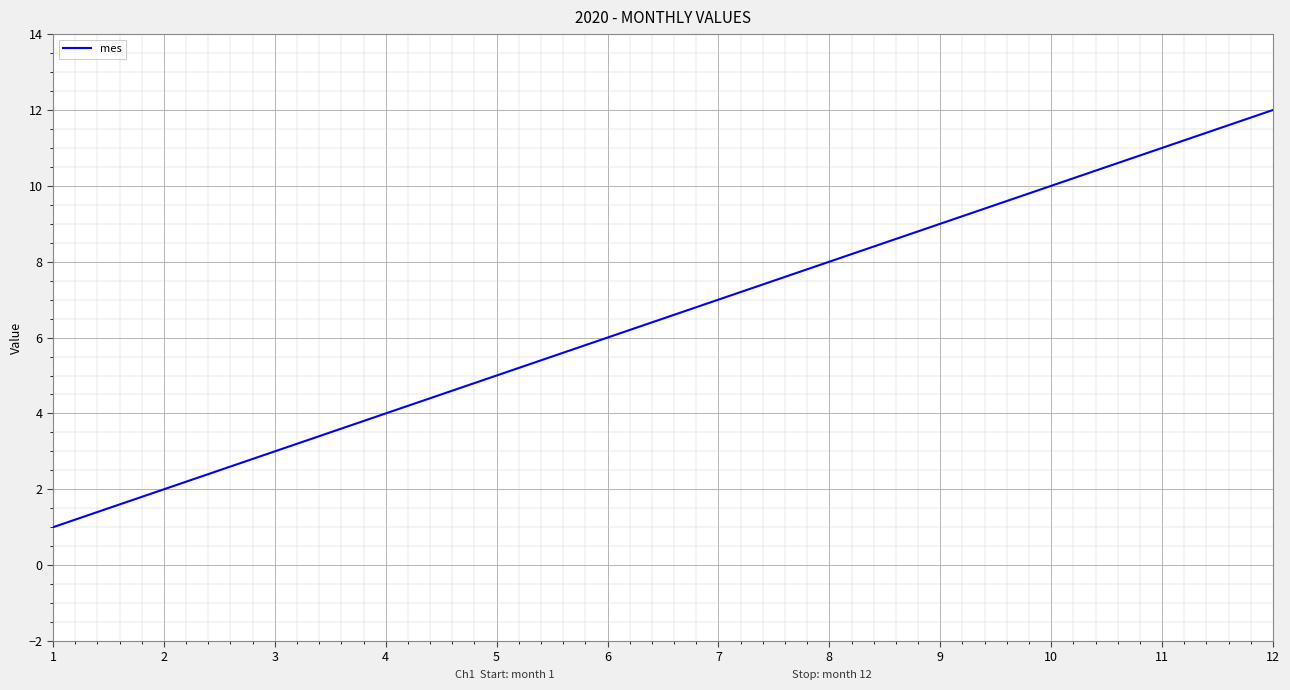

Between 2 and 12, which is larger?

12